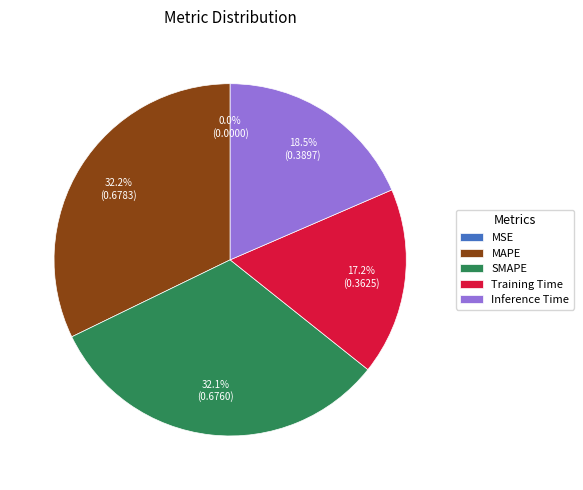

Is the sum of Inference Time and SMAPE greater than half?

Yes